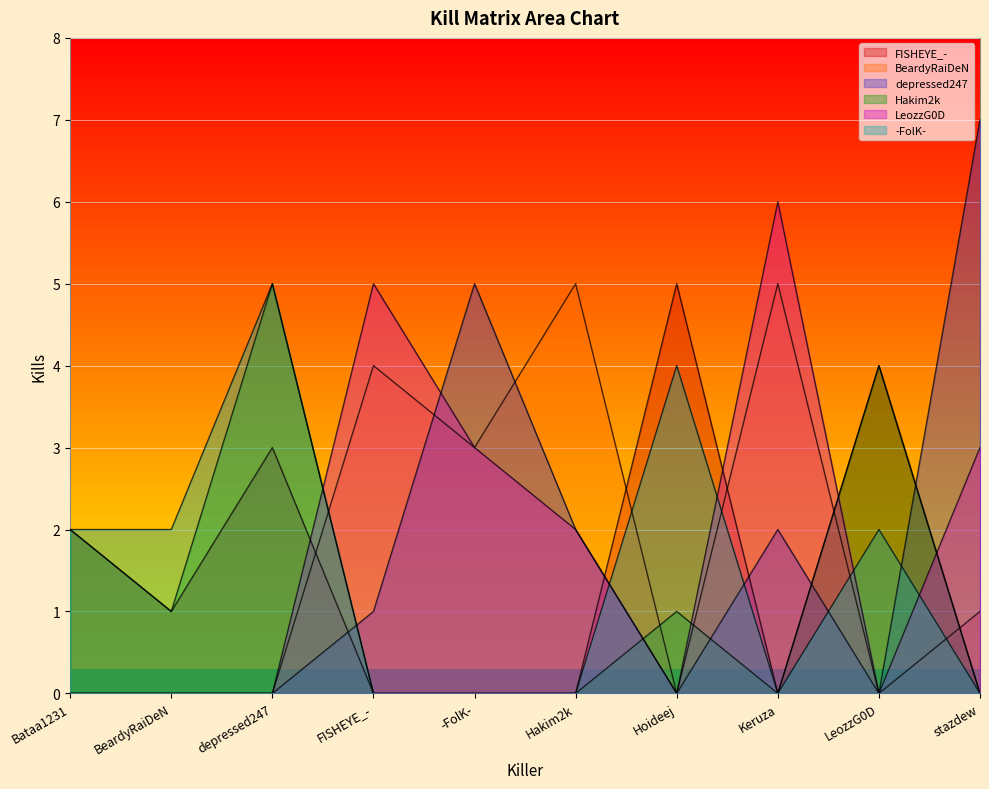

What is the average value of the -FolK- series?

2